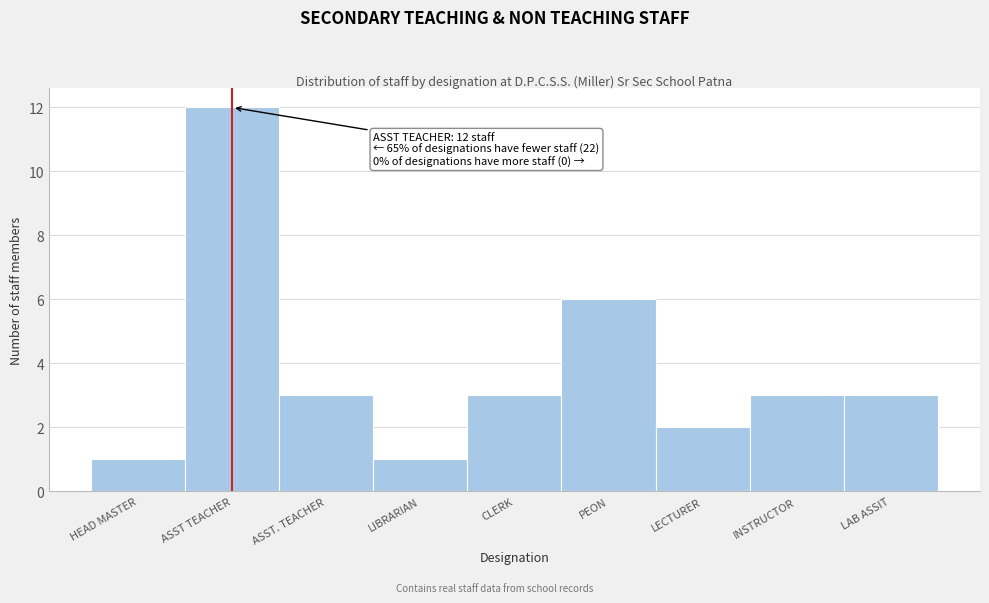

Reading right to left, transcribe all the data shown in this chart.

LAB ASSIT=3	INSTRUCTOR=3	LECTURER=2	PEON=6	CLERK=3	LIBRARIAN=1	ASST. TEACHER=3	ASST TEACHER=12	HEAD MASTER=1